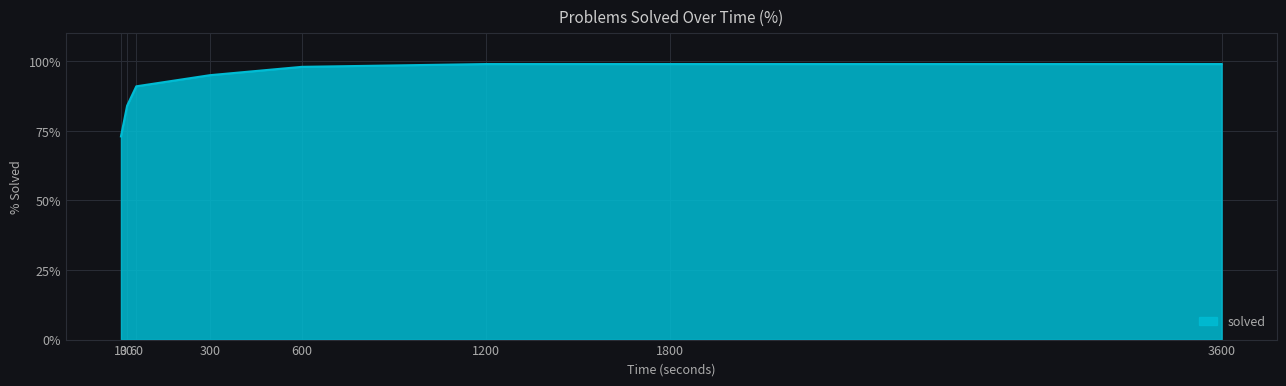

What is the sum of the values at 600 and 300?

193